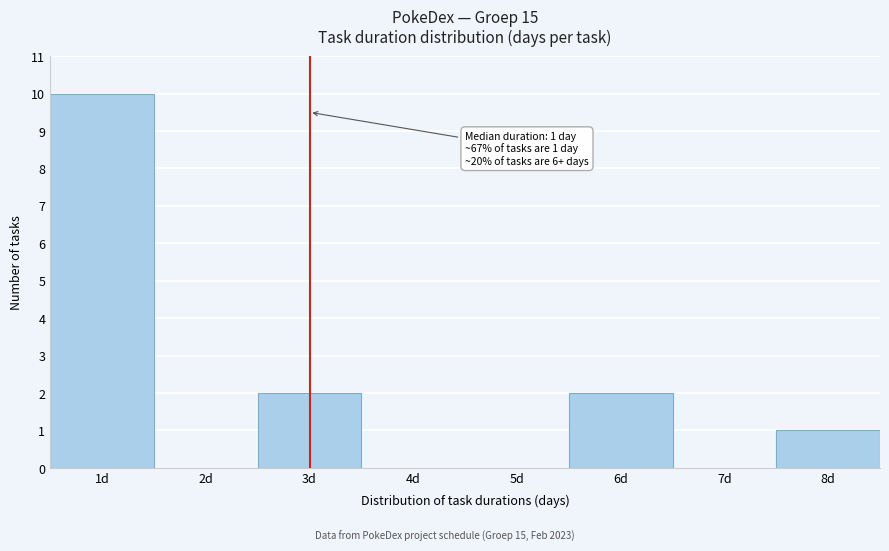

Which range on the x-axis has the tallest bar?

0.5 to 1.5